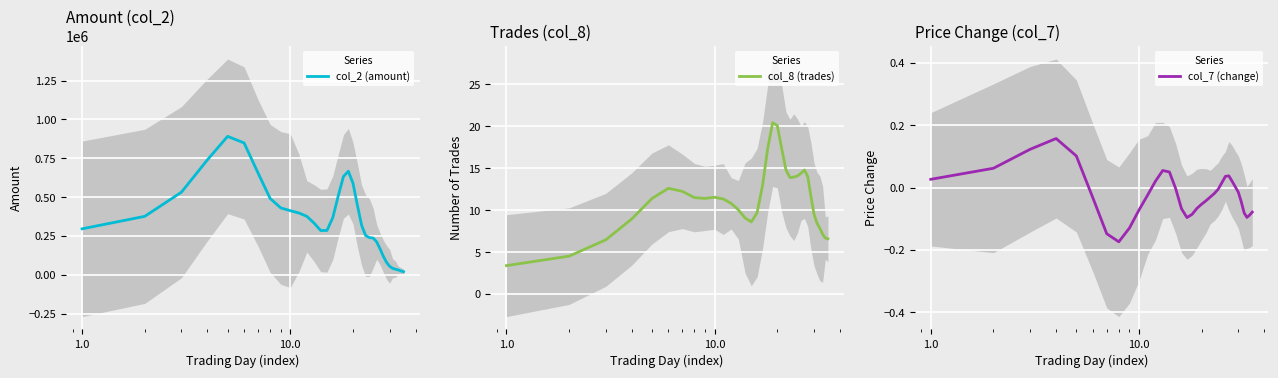

Which series has the widest spread of values?

col_2 (amount)